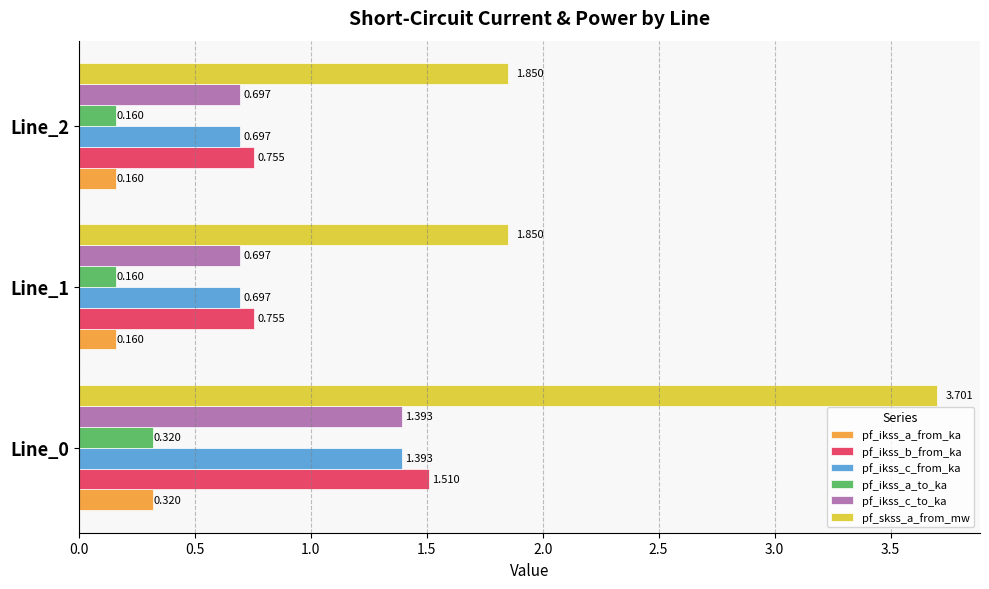

What is the maximum value shown in the chart?

3.7